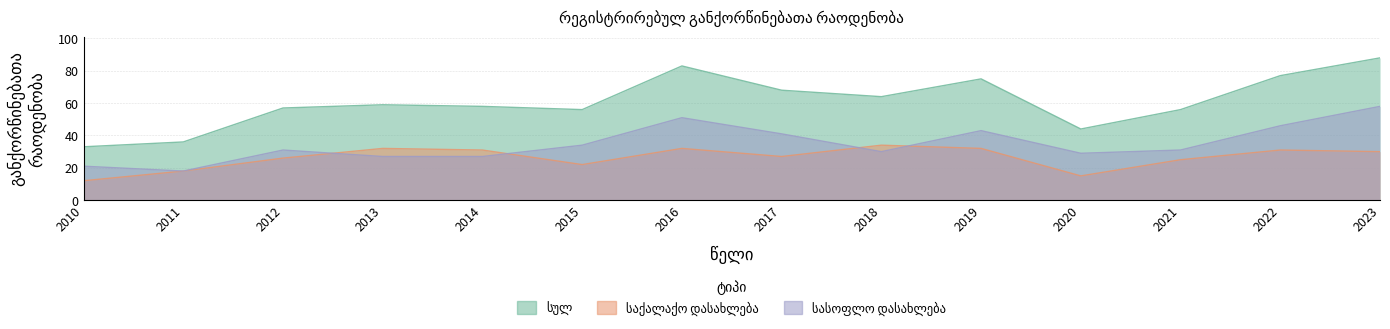

At how many categories does at least one series exceed 36?

12